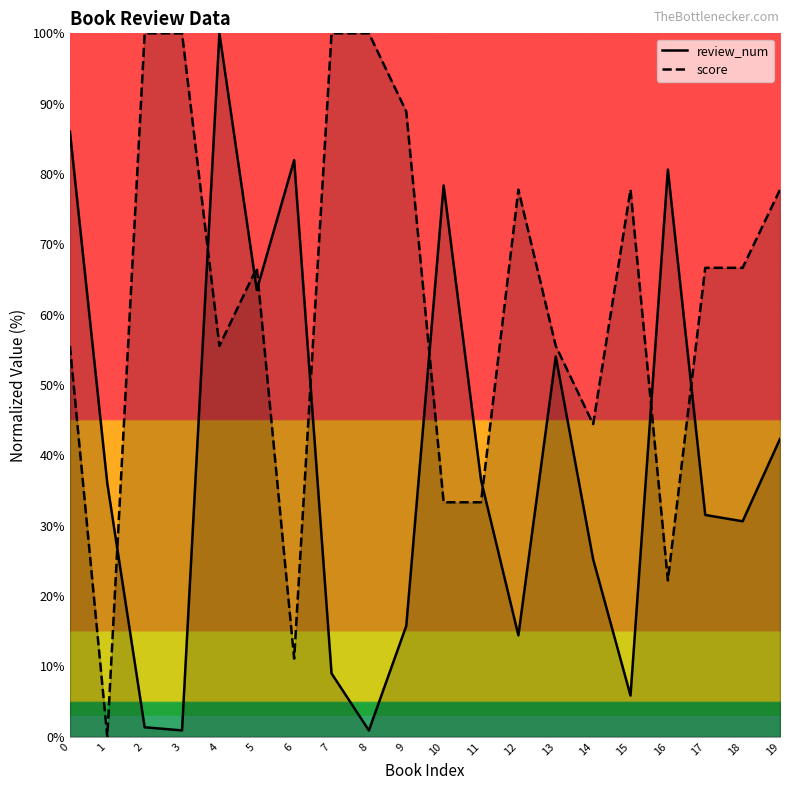

What is the average value of the score series?

61.7